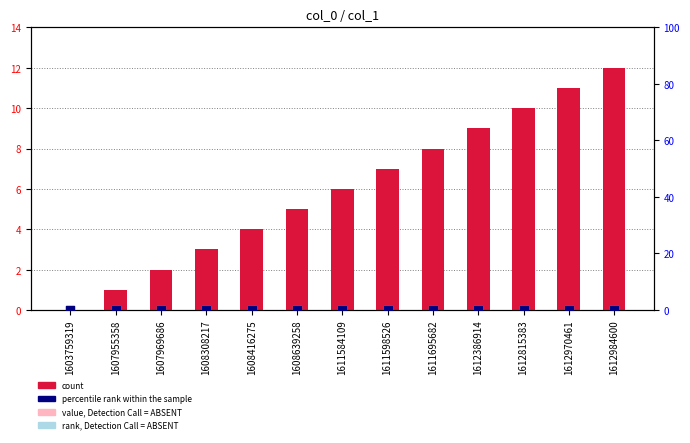

Which series reaches the maximum Y coordinate?

count